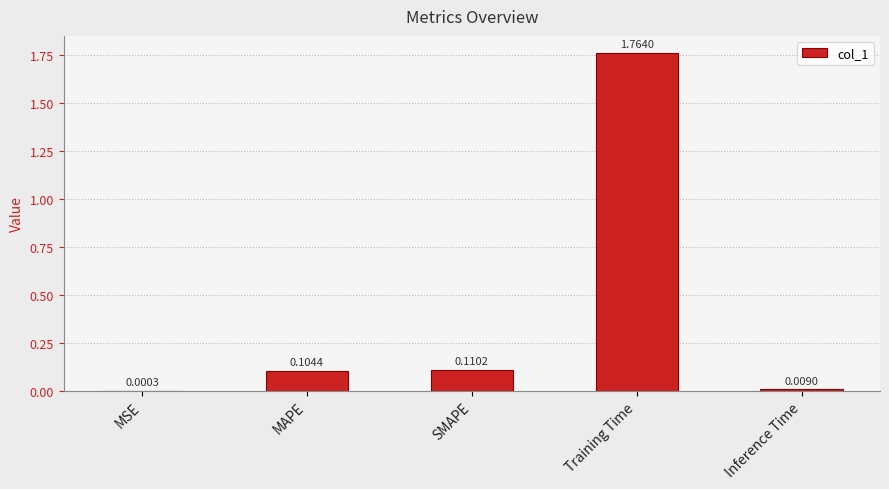

Which category has the highest value across all series?

Training Time